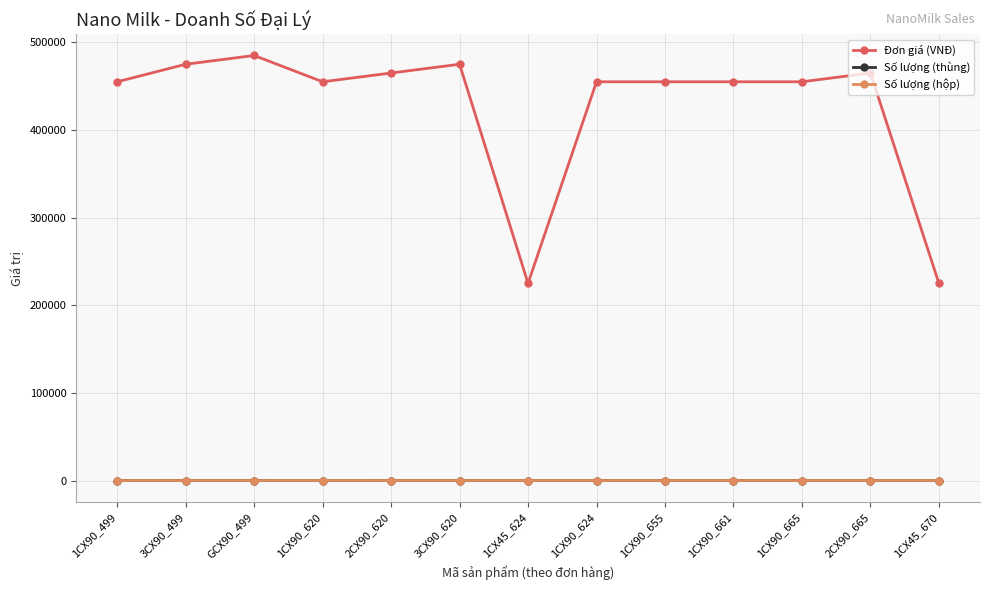

What value does the Đơn giá (VNĐ) series have at 1CX45_624?

225000